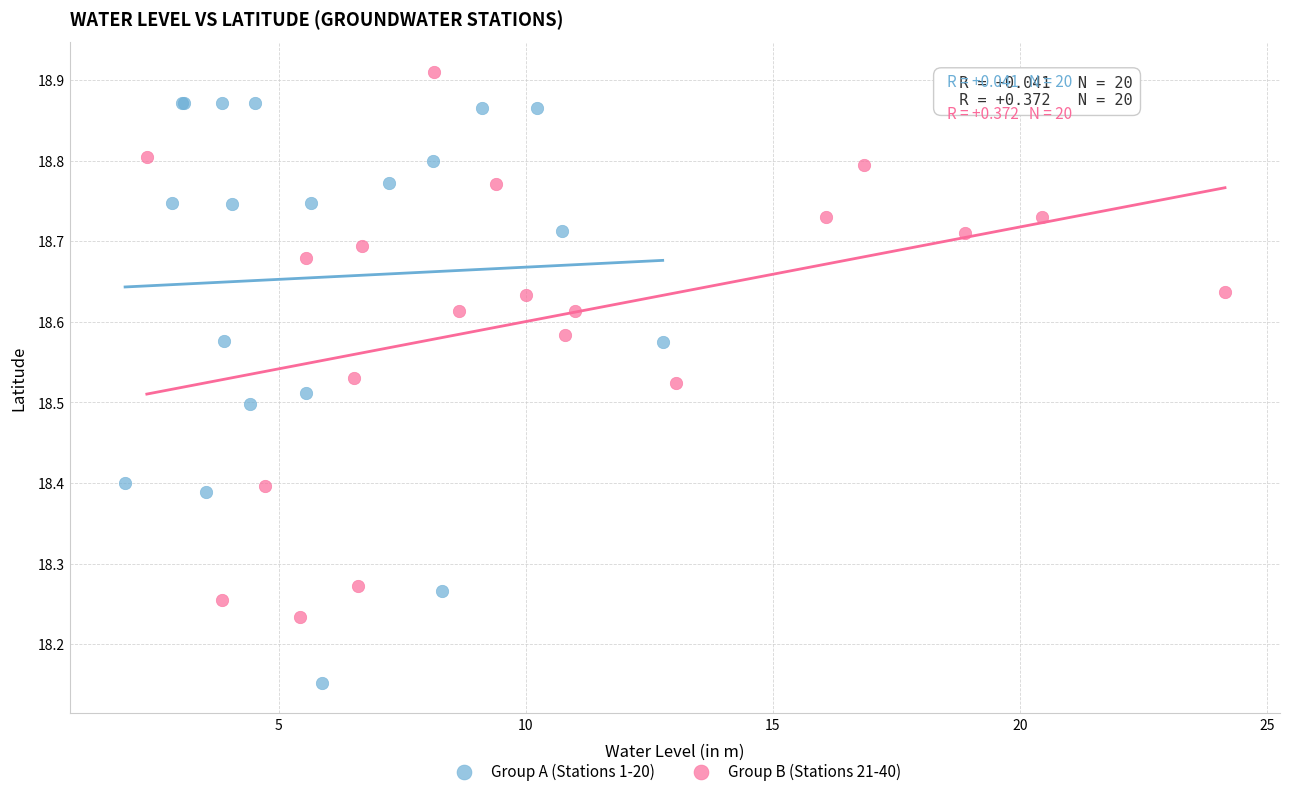

Which series reaches the maximum Y coordinate?

Group B (Stations 21-40)